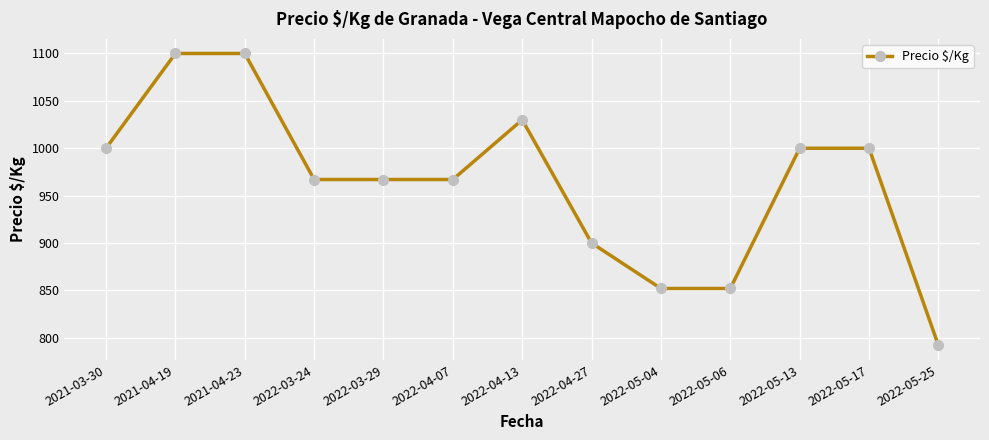

Reading right to left, what are all the values shown in this chart?

2022-05-25=792	2022-05-17=1000	2022-05-13=1000	2022-05-06=852	2022-05-04=852	2022-04-27=900	2022-04-13=1030	2022-04-07=967	2022-03-29=967	2022-03-24=967	2021-04-23=1100	2021-04-19=1100	2021-03-30=1000